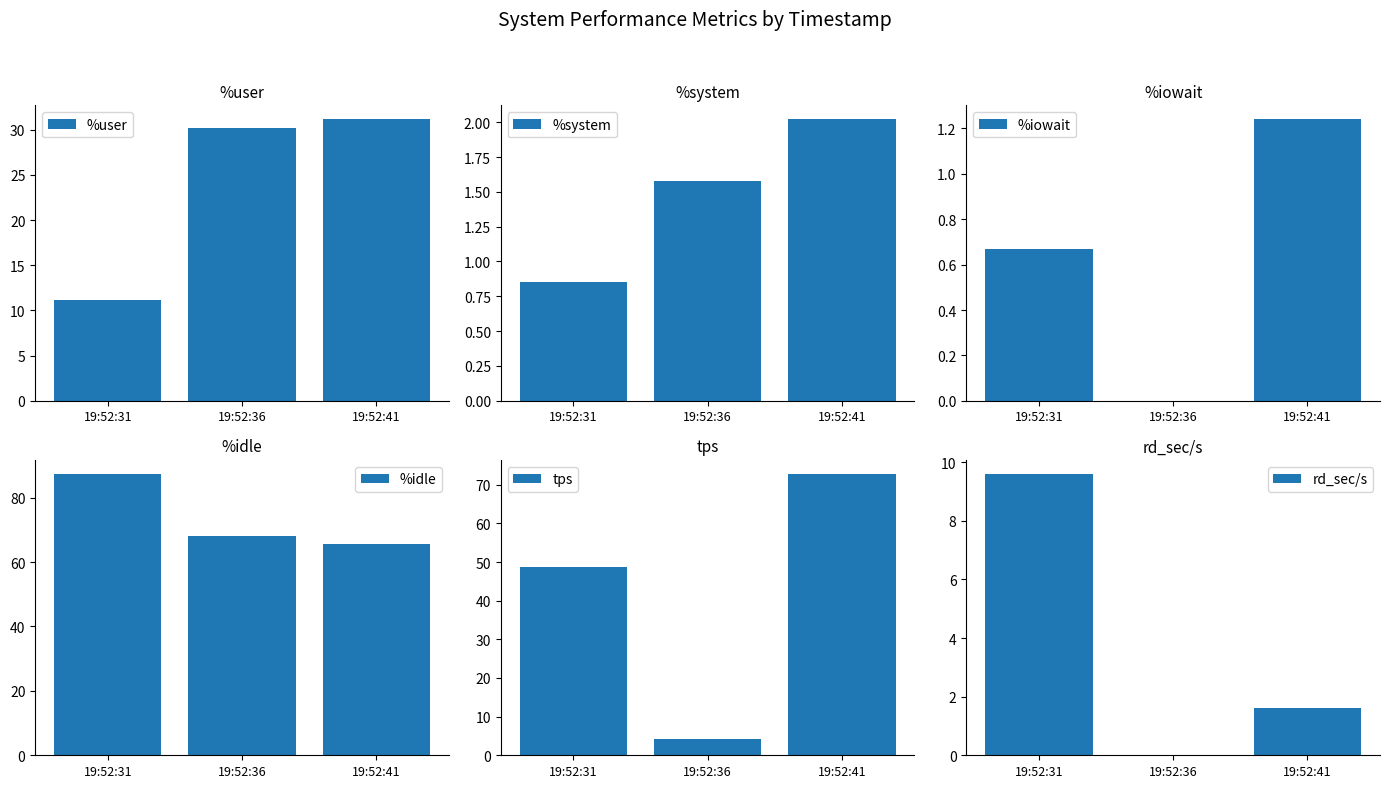

Where is tps nearest to the value 38?

19:52:31